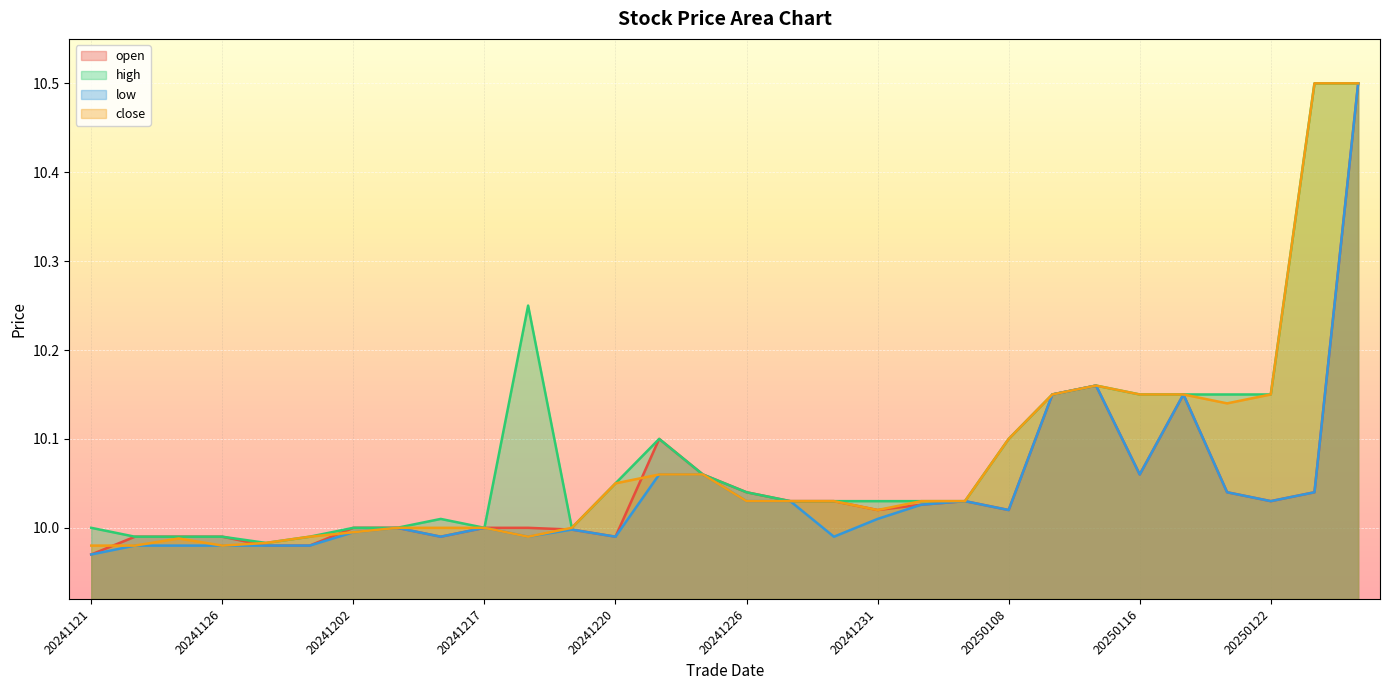

Reading right to left, what are all the values shown in this chart?

open: 10.5	10.0	10.0	10.0	10.2	10.1	10.2	10.2	10.0	10.0	10.0	10.0	10.0	10.0	10.0	10.1	10.1	10.0	10.0	10.0	10.0	10.0	10.0	10.0	10.0	10.0	10.0	10.0	10.0	10.0
high: 10.5	10.5	10.2	10.2	10.2	10.2	10.2	10.2	10.1	10.0	10.0	10.0	10.0	10.0	10.0	10.1	10.1	10.1	10.0	10.2	10.0	10.0	10.0	10.0	10.0	10.0	10.0	10.0	10.0	10.0
low: 10.5	10.0	10.0	10.0	10.2	10.1	10.2	10.2	10.0	10.0	10.0	10.0	10.0	10.0	10.0	10.1	10.1	10.0	10.0	10.0	10.0	10.0	10.0	10.0	10.0	10.0	10.0	10.0	10.0	10.0
close: 10.5	10.5	10.2	10.1	10.2	10.2	10.2	10.2	10.1	10.0	10.0	10.0	10.0	10.0	10.0	10.1	10.1	10.1	10.0	10.0	10.0	10.0	10.0	10.0	10.0	10.0	10.0	10.0	10.0	10.0